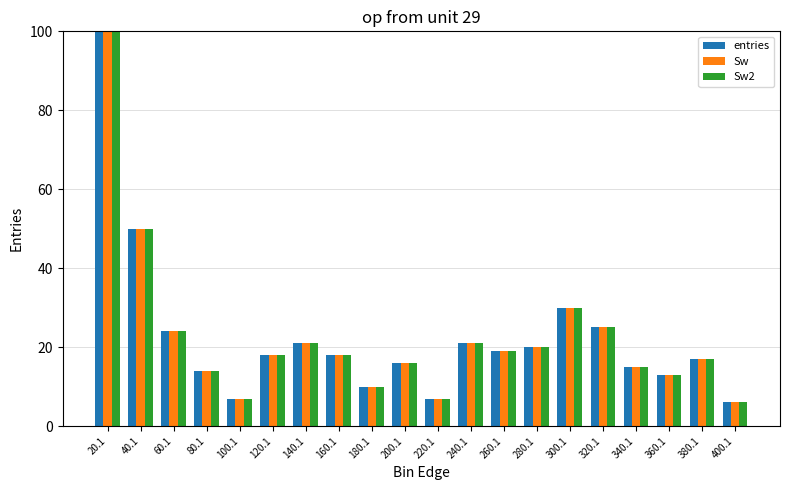

Where is Sw2 nearest to the value 315?

40.1